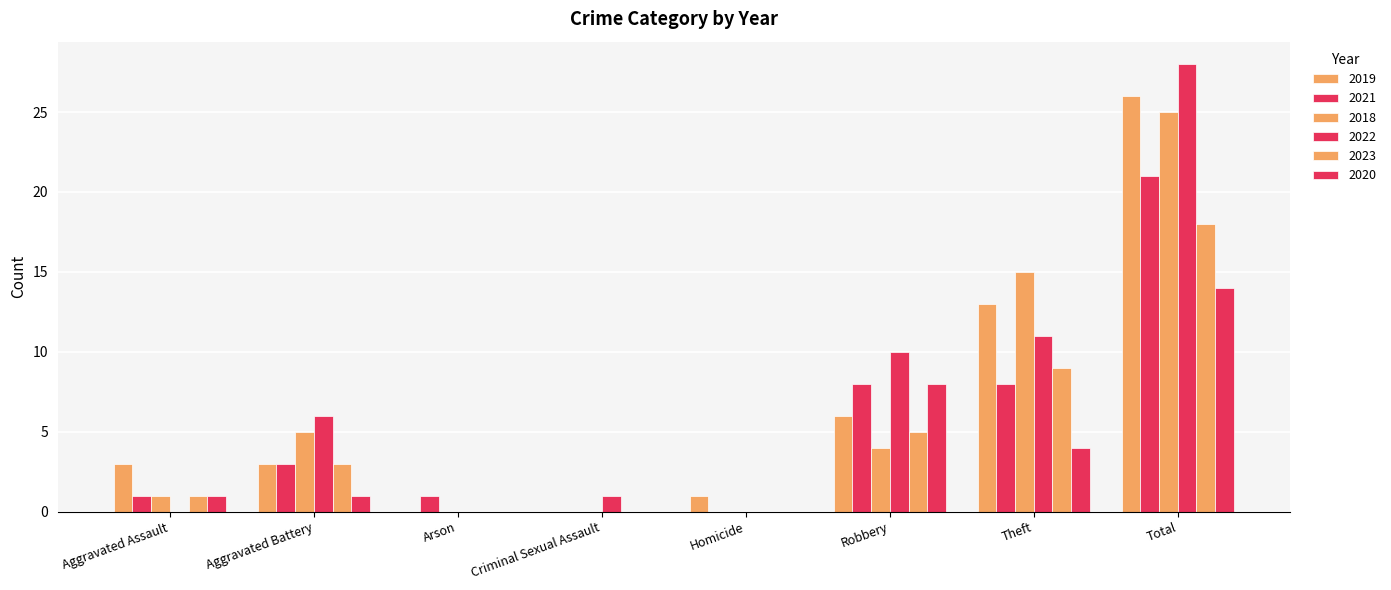

What is the difference between the second highest and second lowest values in the 2022 series?

11